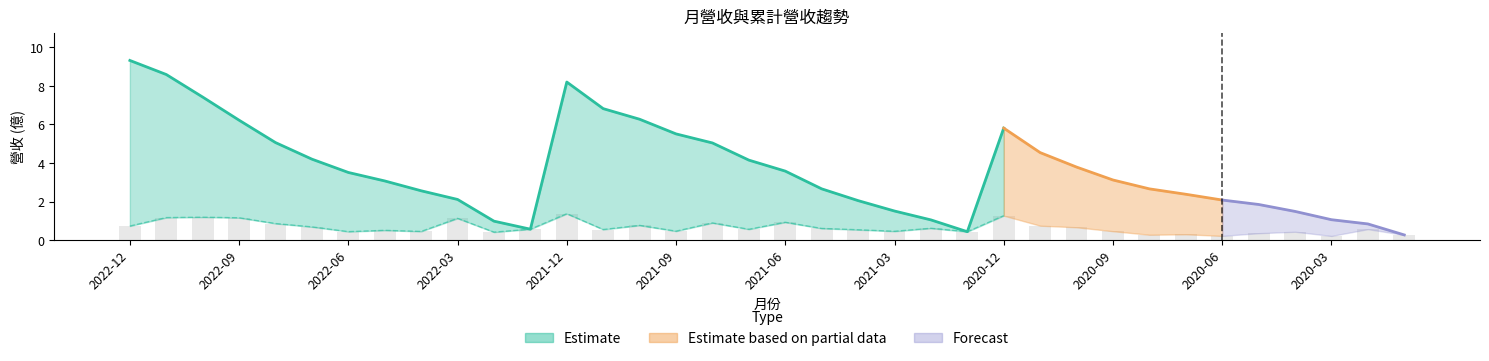

The value of 合併單月營收(億) at 2021-06 is 0.3. True or false?

False